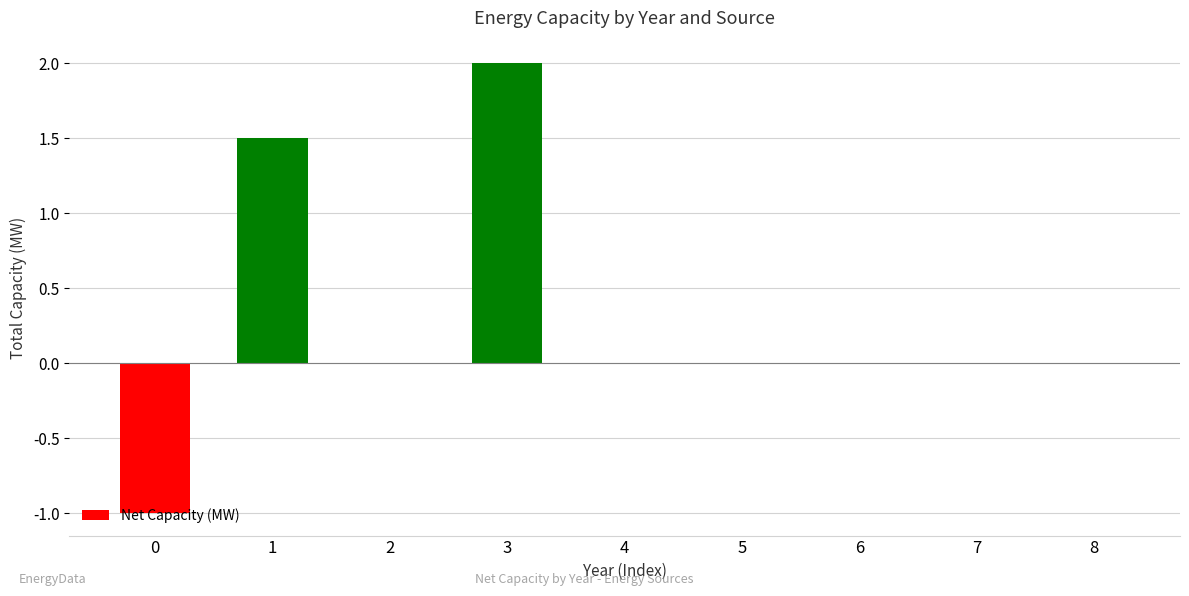

The value at 7 is -1.6. True or false?

False